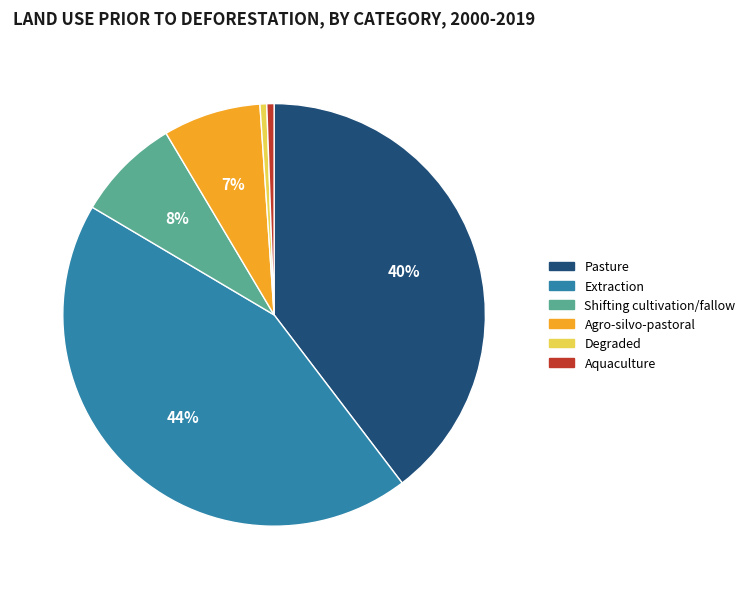

Is there a majority slice in this chart?

No